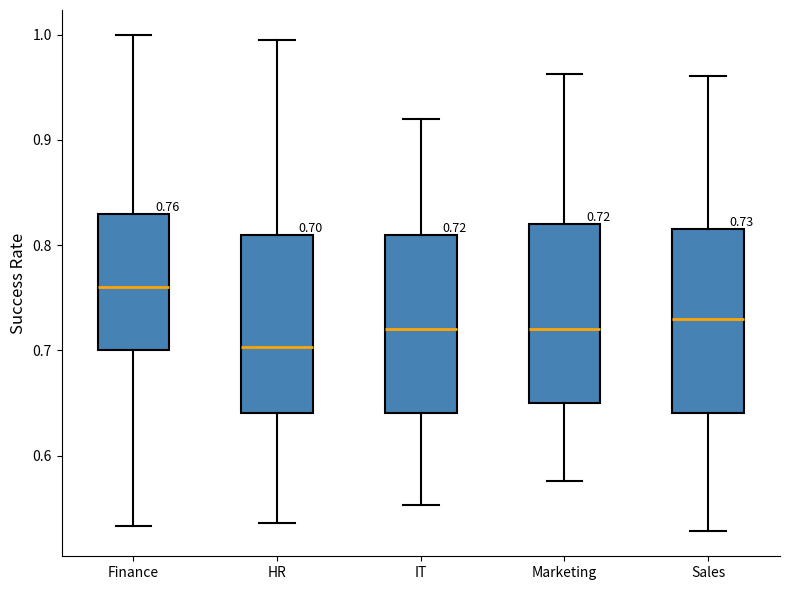

Which box's median line is the highest?

Finance